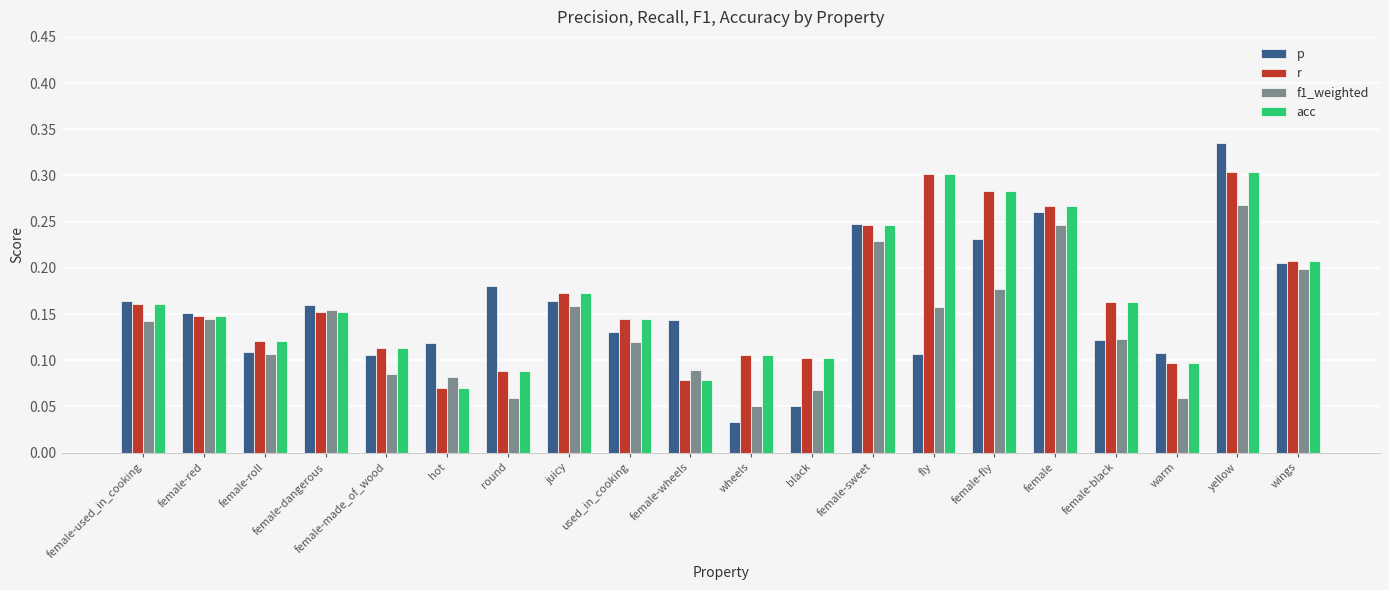

How many bars are there in each group?

4